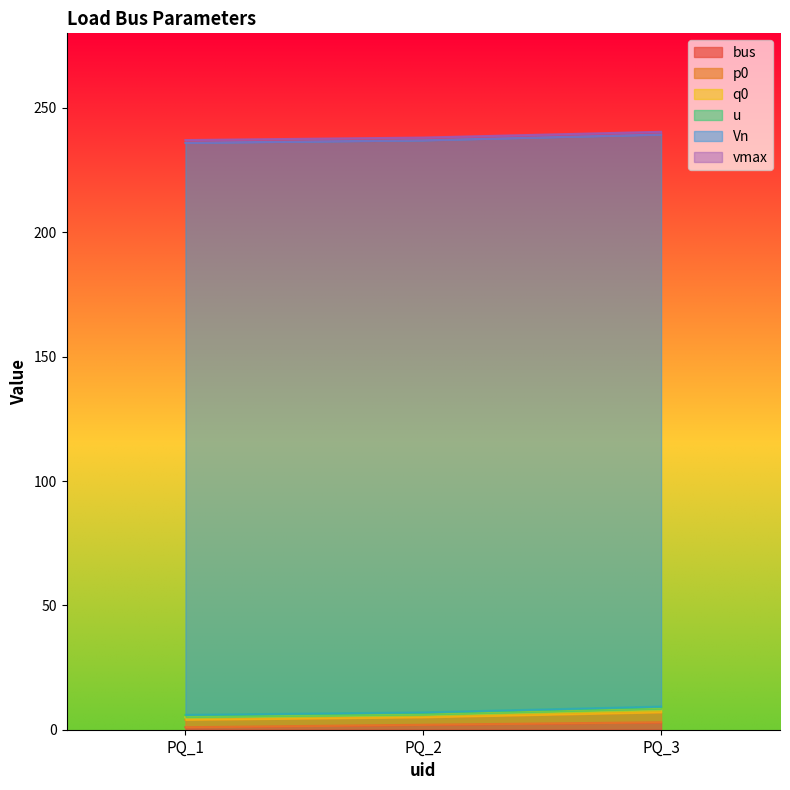

At which label is vmax closest to 1?

PQ_1